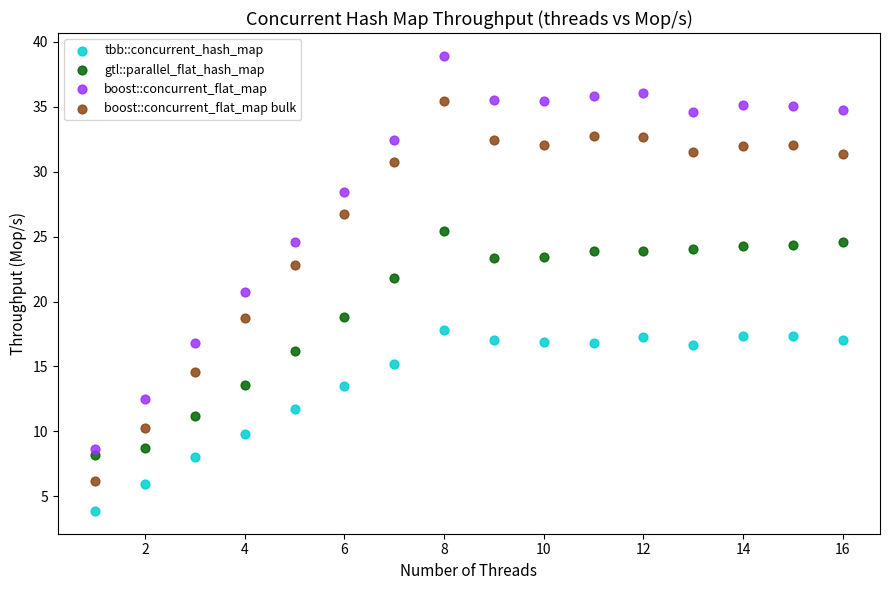

Which series reaches the minimum Y coordinate?

tbb::concurrent_hash_map